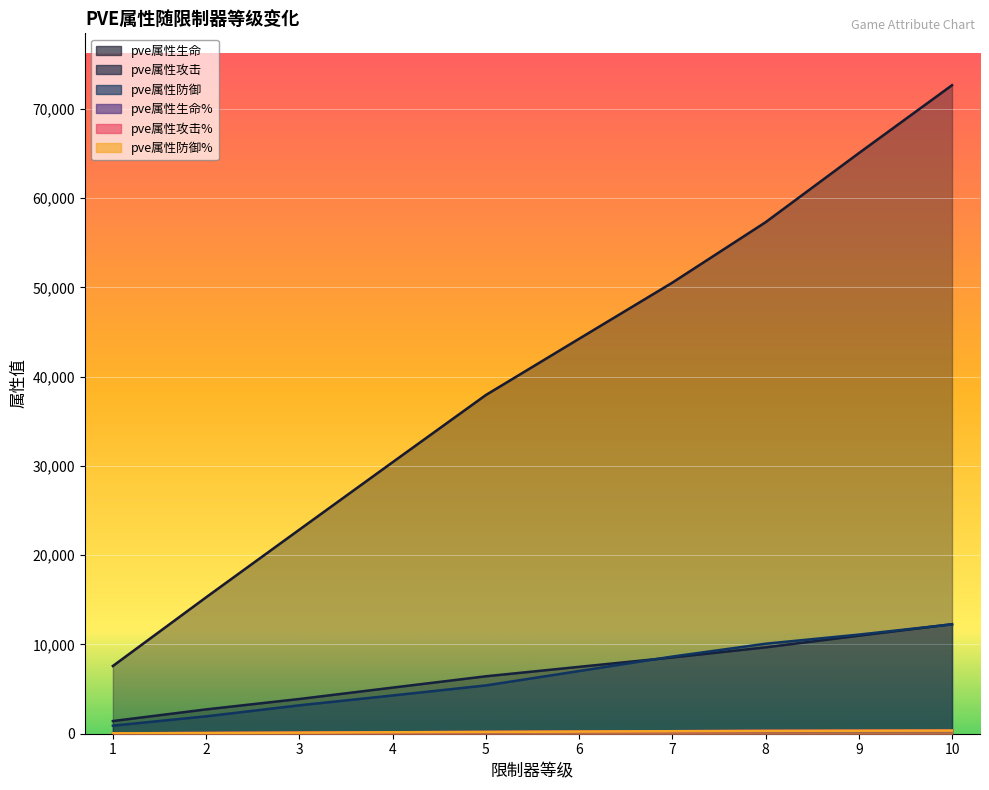

Reading left to right, what are all the values shown in this chart?

pve属性生命: 1=7587	2=15283	3=22861	4=30414	5=37940	6=44242	7=50529	8=57297	9=65034	10=72645
pve属性攻击: 1=1420	2=2725	3=3890	4=5166	5=6433	6=7491	7=8544	8=9676	9=10982	10=12268
pve属性防御: 1=904	2=1948	3=3181	4=4285	5=5410	6=7020	7=8642	8=10081	9=11103	10=12253
pve属性生命%: 1=40	2=80	3=120	4=160	5=200	6=240	7=280	8=315	9=335	10=350
pve属性攻击%: 1=40	2=80	3=120	4=160	5=200	6=240	7=280	8=315	9=335	10=350
pve属性防御%: 1=40	2=80	3=120	4=160	5=200	6=240	7=280	8=315	9=335	10=350